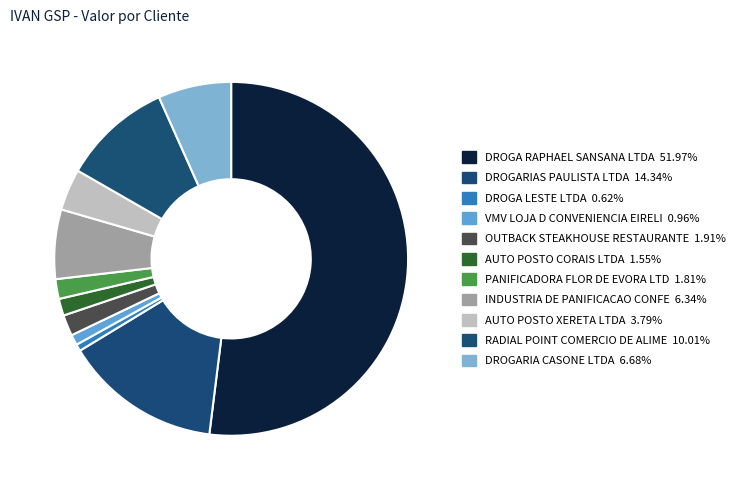

Combined, do DROGARIAS PAULISTA LTDA and RADIAL POINT COMERCIO DE ALIME account for over 50%?

No